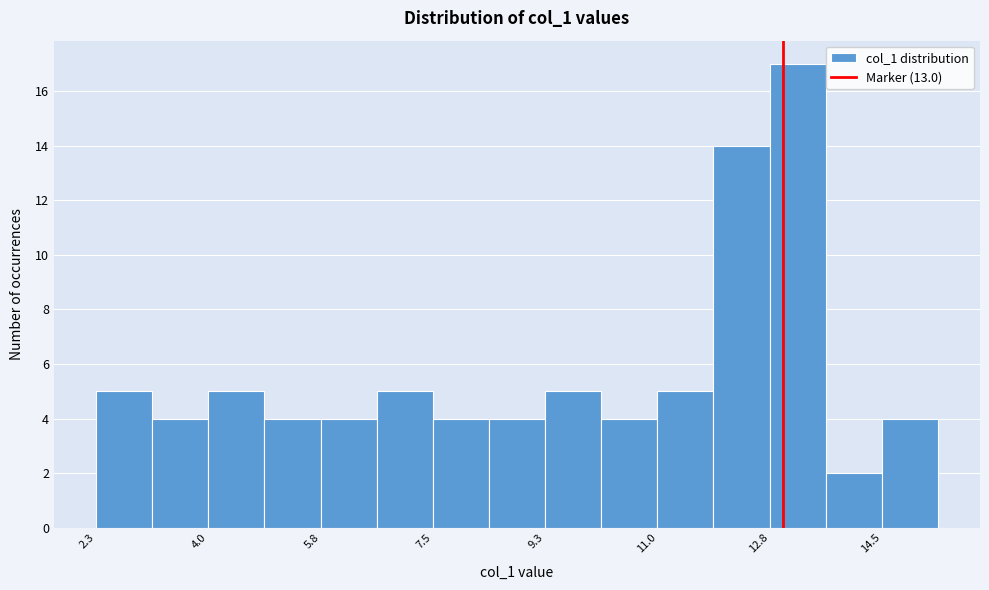

How tall is the bar that spans 5.8 to 6.6 on the x-axis? Neither the bar edges nor the heights are printed on the chart, so give them approximately, as read against the axes.

4